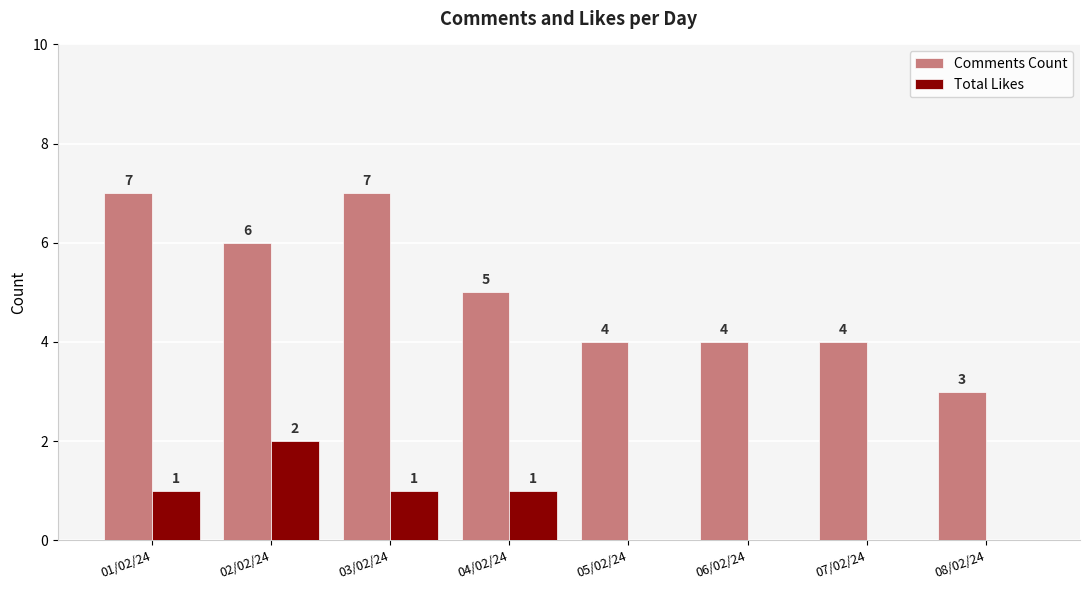

Are the bars grouped side by side (vs. stacked)?

Yes